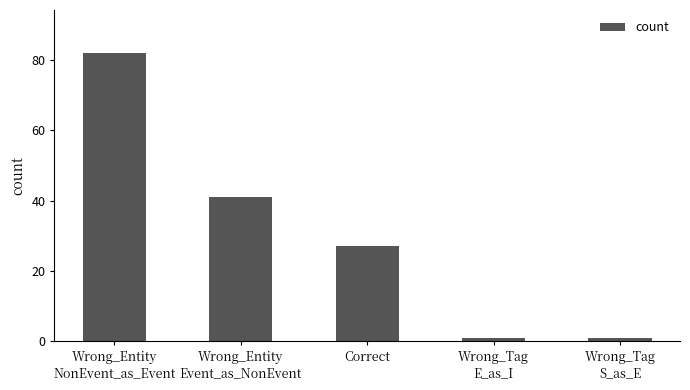

What is the change in value from Wrong_Entity
NonEvent_as_Event to Wrong_Tag
E_as_I?

-81